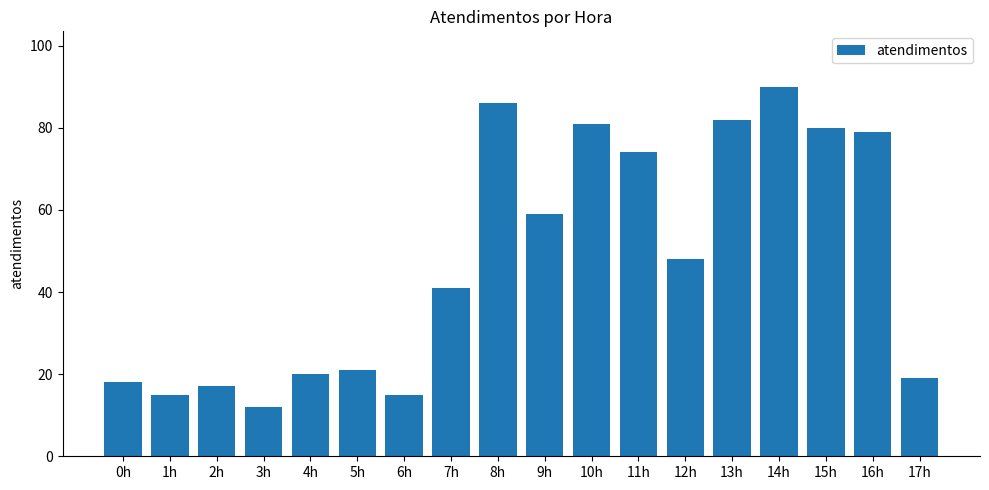

Is it true that the value at 12h is 15?

False